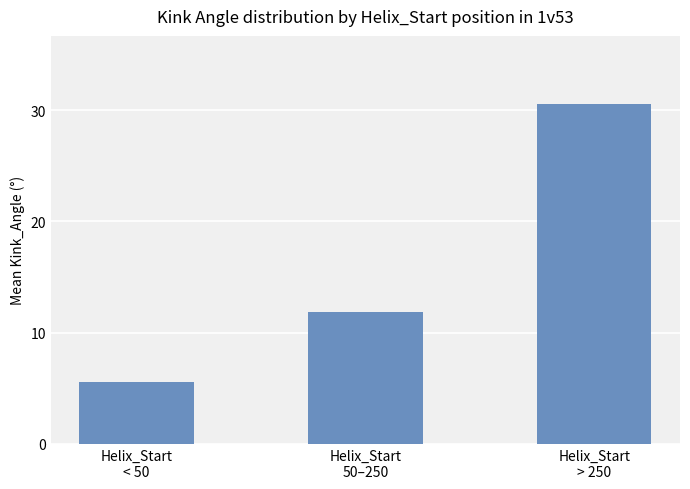

How many data points does each series have?

3